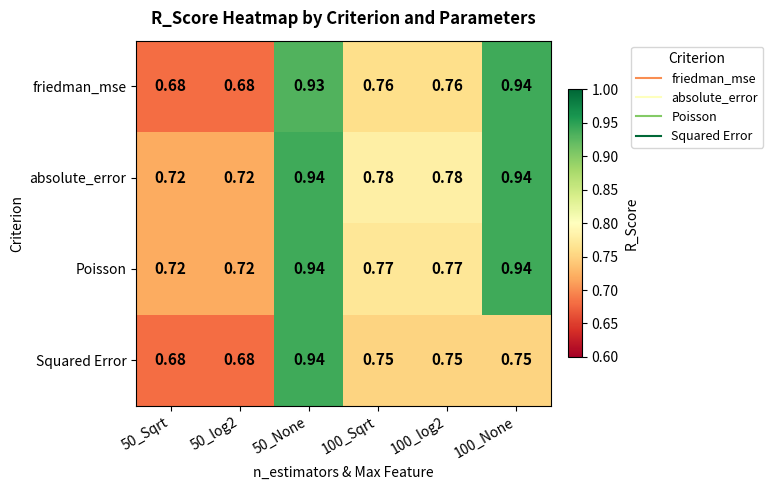

Is the value of Poisson at 100_Sqrt greater than the value of Squared Error at 100_Sqrt?

Yes